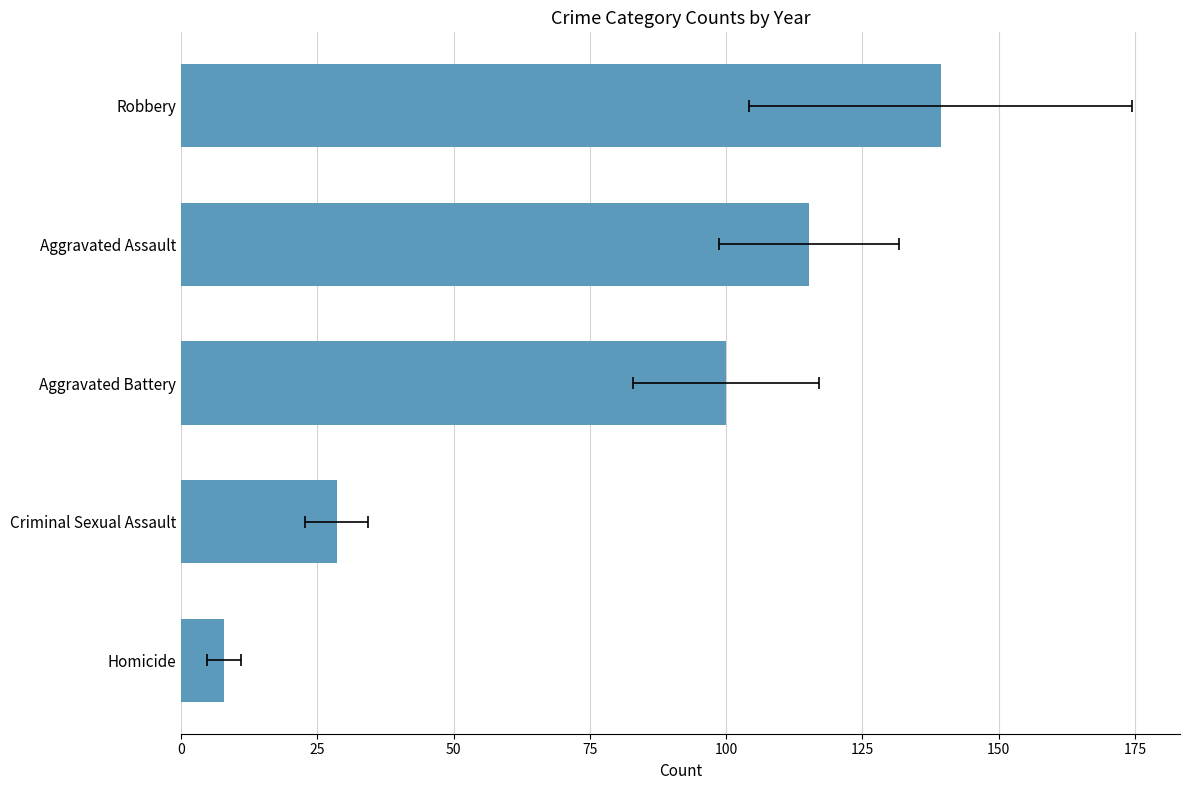

How many data points does each series have?

5